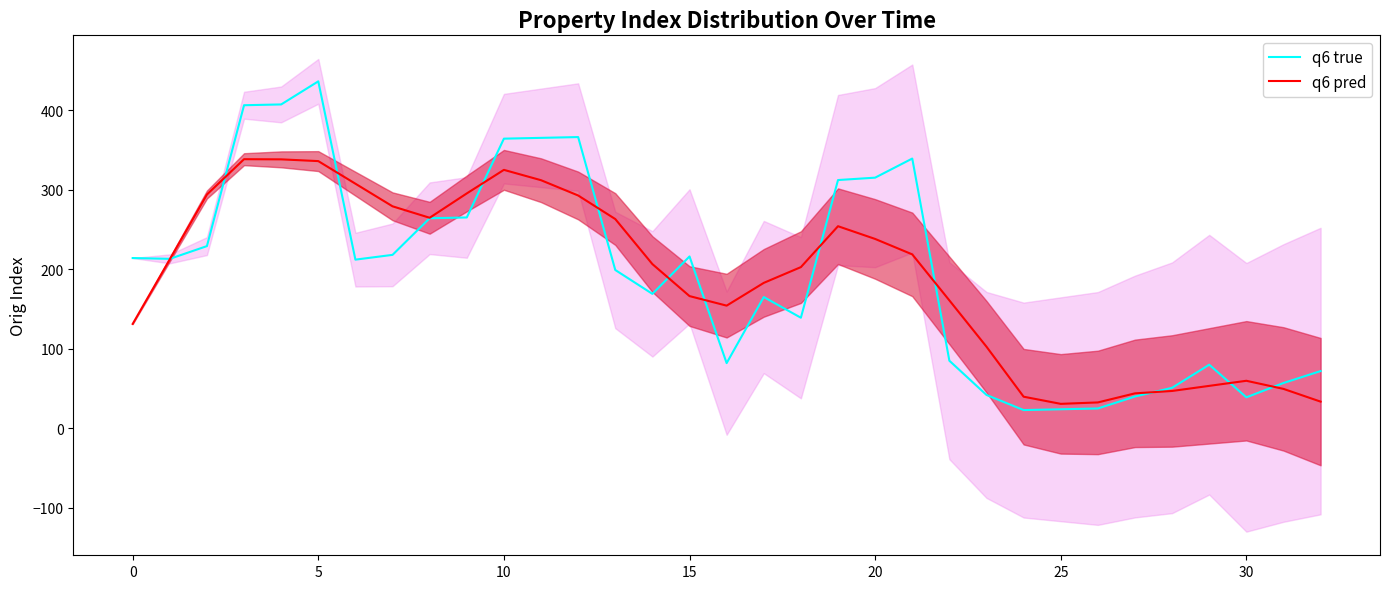

Reading left to right, transcribe all the data shown in this chart.

q6 true: 214.0	213.0	229.0	406.0	407.0	436.0	212.0	218.0	264.0	265.0	364.0	365.0	366.0	199.0	169.0	216.0	82.0	165.0	139.0	312.0	315.0	339.0	85.0	42.0	23.0	24.0	25.0	40.0	51.0	80.0	39.0	57.0	72.0
q6 pred: 131.2	212.4	293.8	338.2	338.0	335.8	307.4	279.0	264.6	295.2	324.8	311.8	292.6	263.0	206.4	166.2	154.2	182.8	202.6	254.0	238.0	218.6	160.8	102.6	39.8	30.8	32.6	44.0	47.0	53.4	59.8	49.6	33.6